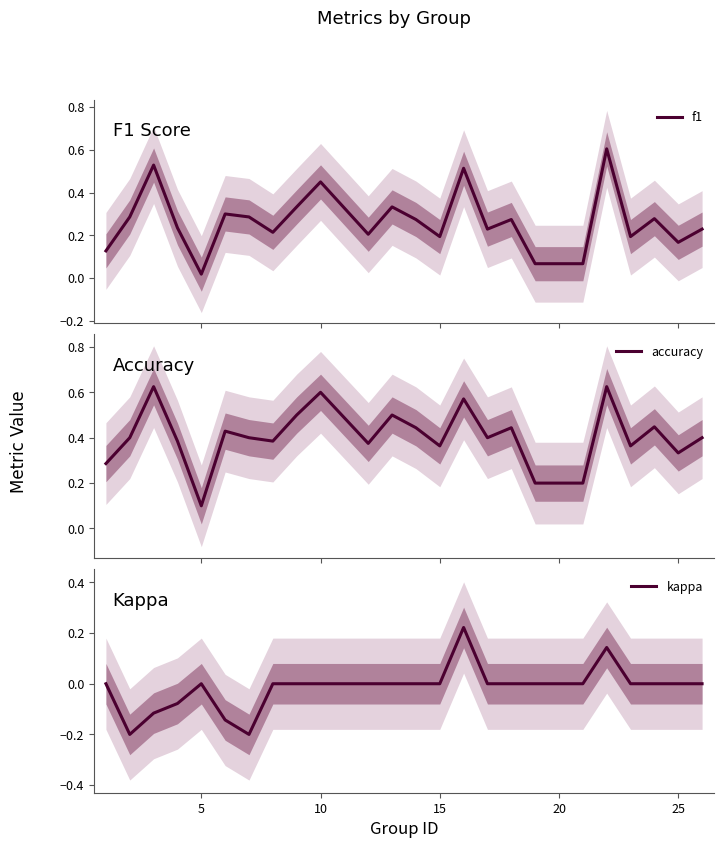

What is the greatest value displayed?

0.6